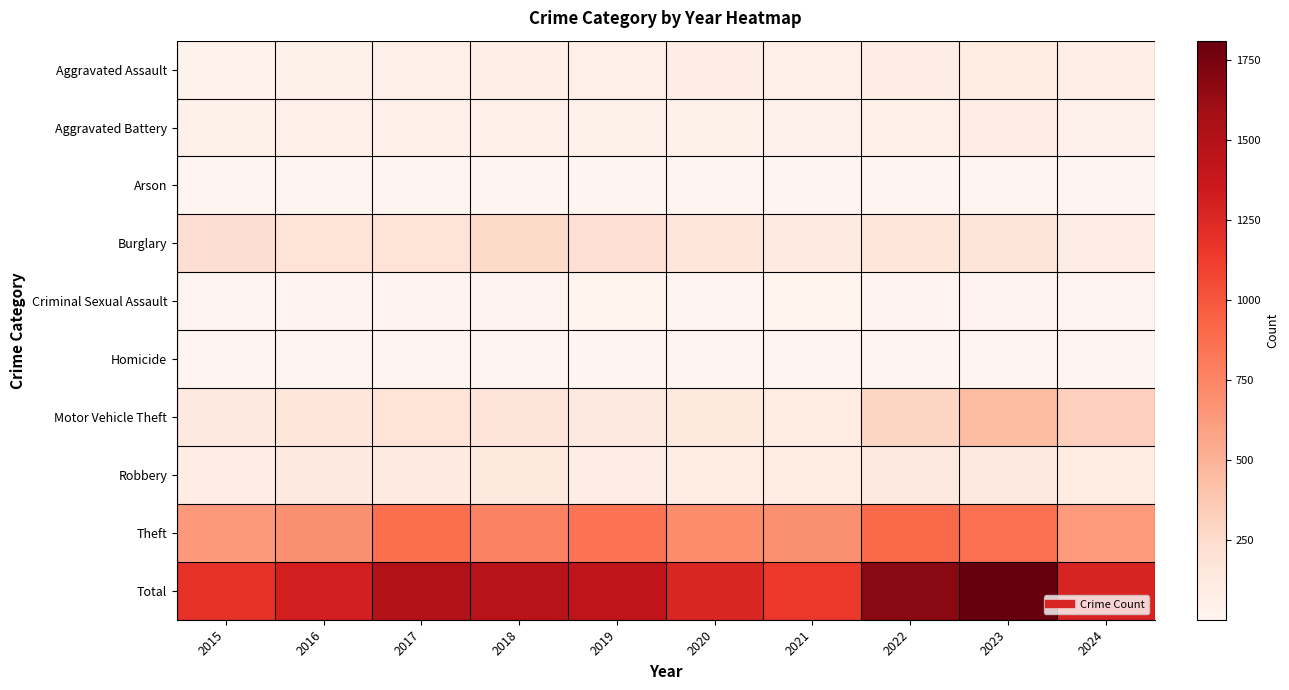

List the series in order of their peak value, highest first.

Total, Theft, Motor Vehicle Theft, Burglary, Robbery, Aggravated Assault, Aggravated Battery, Criminal Sexual Assault, Homicide, Arson